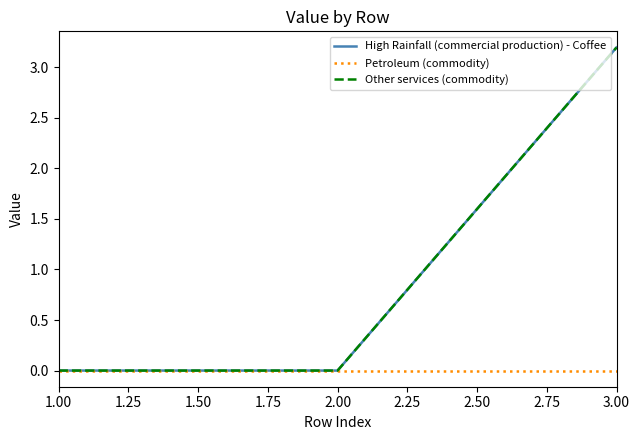

Reading right to left, list all the values displayed in this chart.

High Rainfall (commercial production) - Coffee: 3.2	0.0	0.0
Petroleum (commodity): 0.0	0.0	0.0
Other services (commodity): 3.2	0.0	0.0